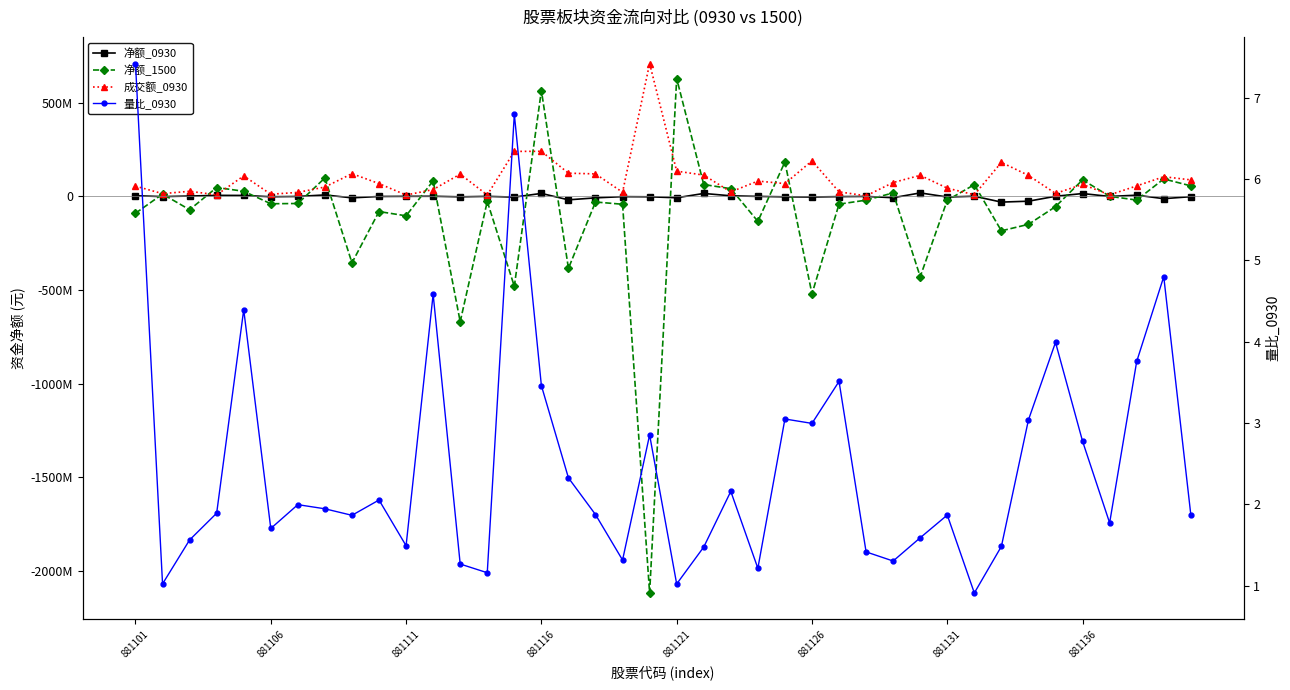

How many interior local valleys does the 成交额_0930 series have?

12